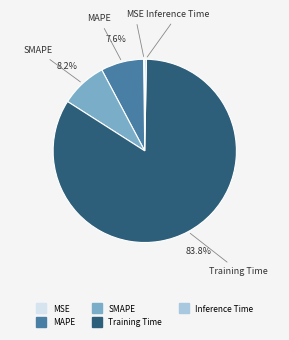

To the nearest percent, what is the difference between the largest and smallest slice percentages?

84%